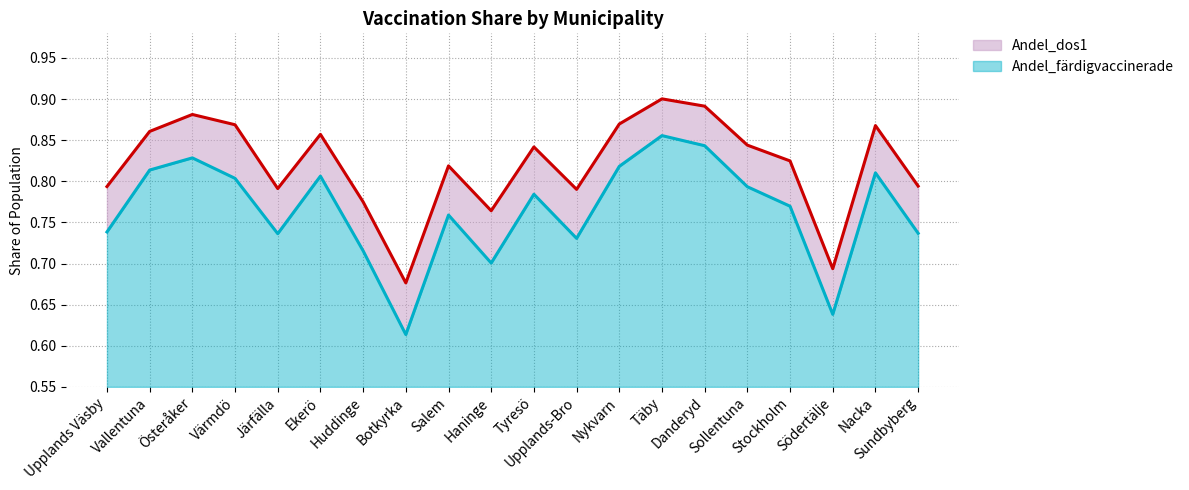

What is the sum of all Andel_dos1 values?

16.4